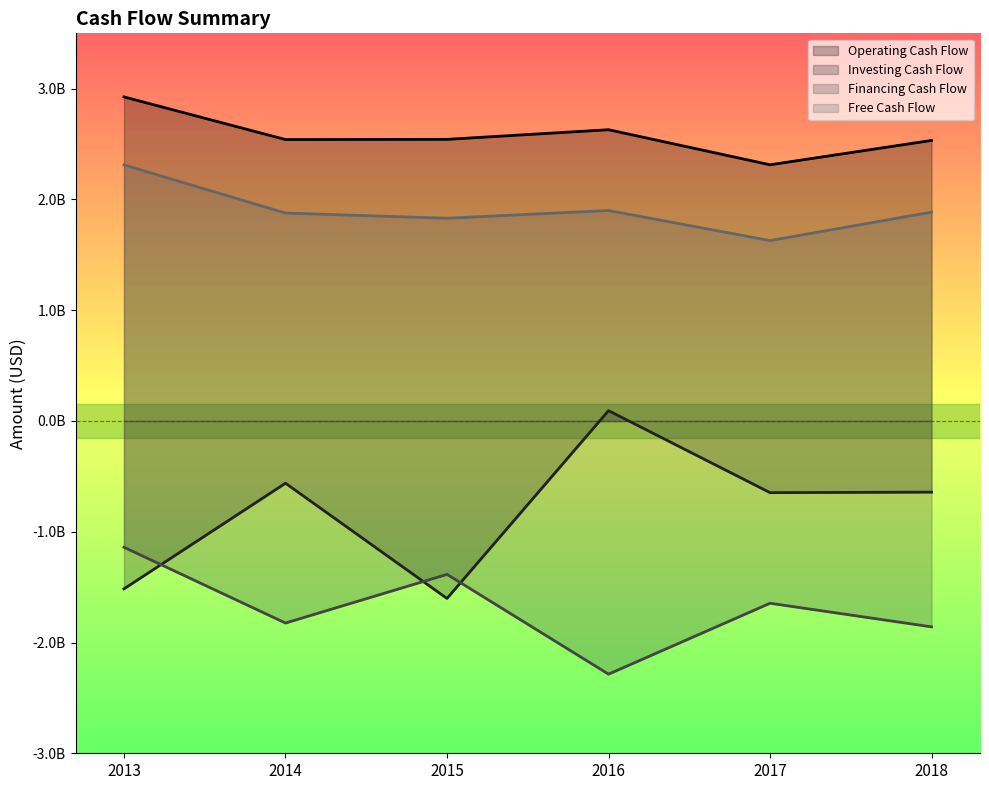

What is the difference between the maximum and minimum values in the Free Cash Flow series?

683200000